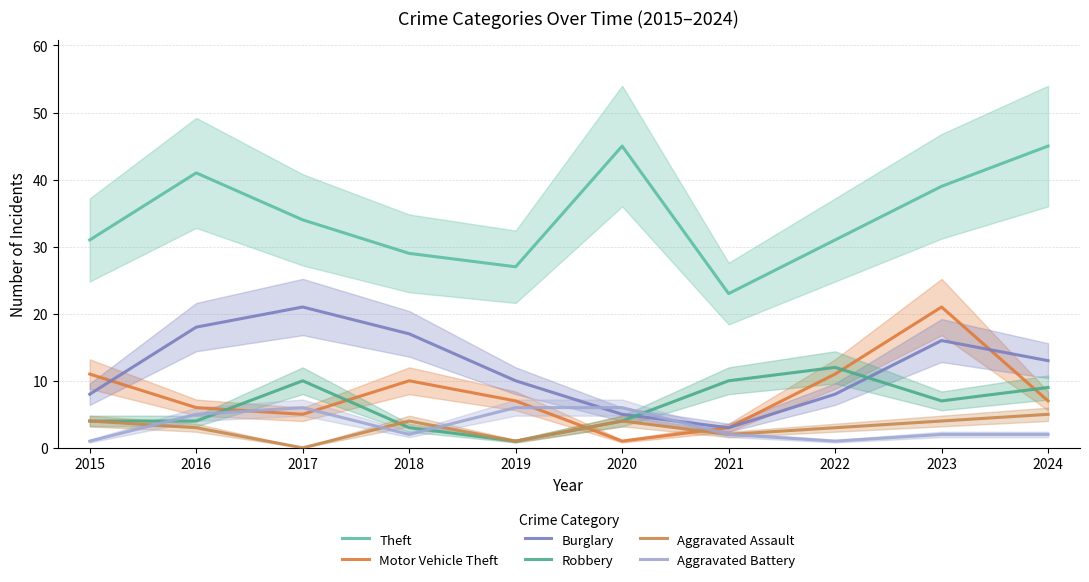

List the labels in order of Robbery value, smallest first.

2019, 2018, 2015, 2016, 2020, 2023, 2024, 2017, 2021, 2022